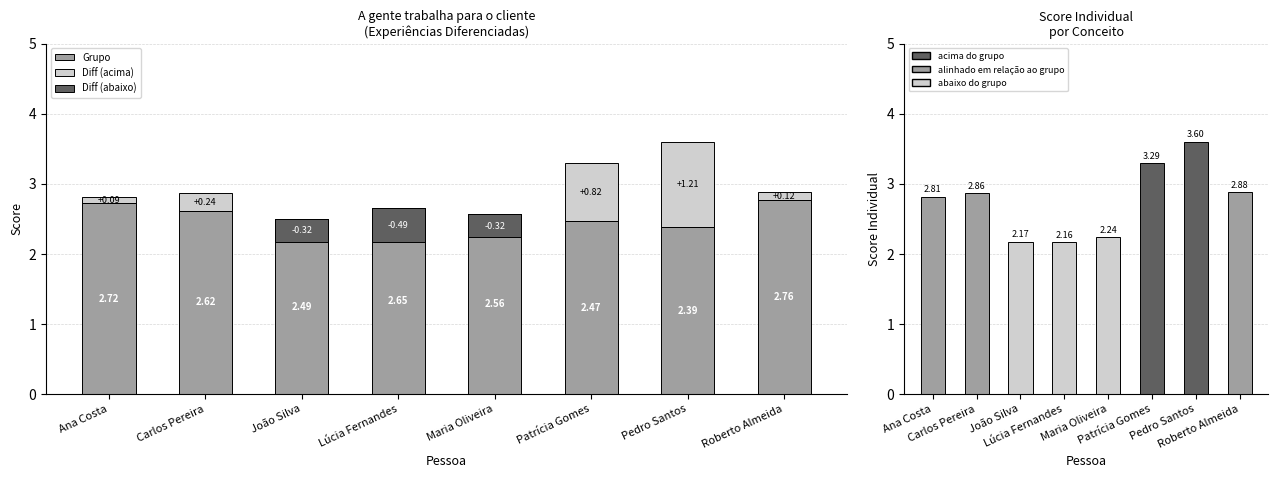

Reading left to right, extract all data points from this chart.

Grupo: Ana Costa=2.7	Carlos Pereira=2.6	João Silva=2.5	Lúcia Fernandes=2.6	Maria Oliveira=2.6	Patrícia Gomes=2.5	Pedro Santos=2.4	Roberto Almeida=2.8
Diff (acima): Ana Costa=0.1	Carlos Pereira=0.2	João Silva=0.0	Lúcia Fernandes=0.0	Maria Oliveira=0.0	Patrícia Gomes=0.8	Pedro Santos=1.2	Roberto Almeida=0.1
Diff (abaixo): Ana Costa=0.0	Carlos Pereira=0.0	João Silva=0.3	Lúcia Fernandes=0.5	Maria Oliveira=0.3	Patrícia Gomes=0.0	Pedro Santos=0.0	Roberto Almeida=0.0
Individual: Ana Costa=2.8	Carlos Pereira=2.9	João Silva=2.2	Lúcia Fernandes=2.2	Maria Oliveira=2.2	Patrícia Gomes=3.3	Pedro Santos=3.6	Roberto Almeida=2.9